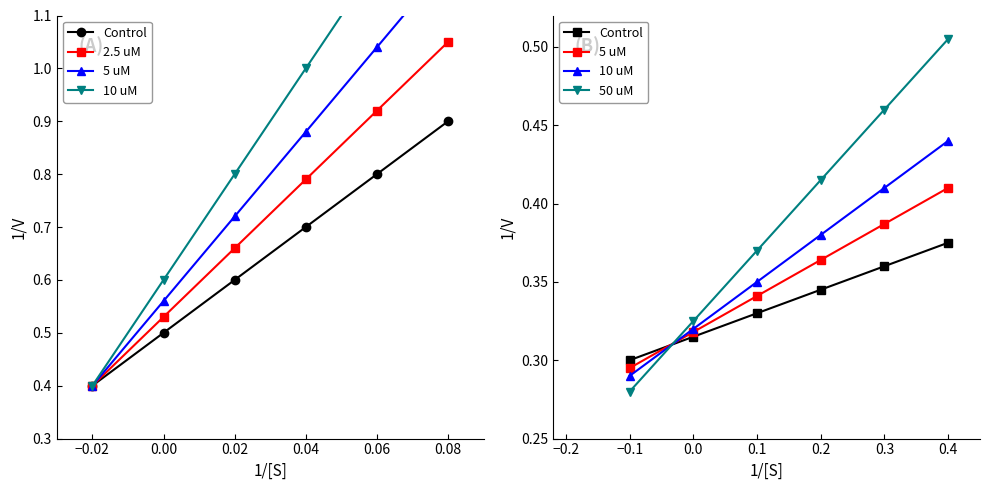

Which series has the widest spread of values?

2.5 uM